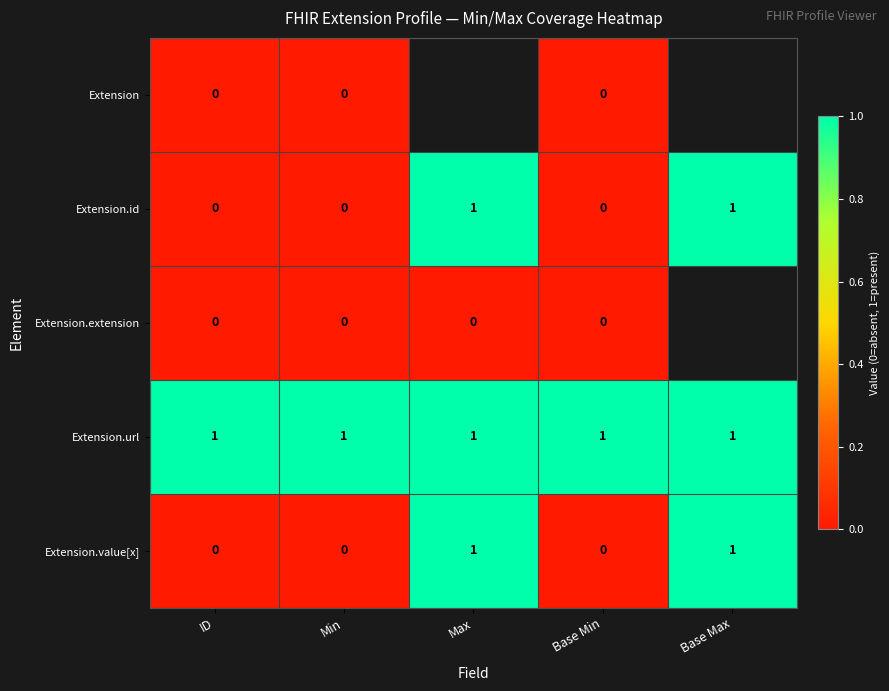

What is the maximum value shown in the chart?

1.0